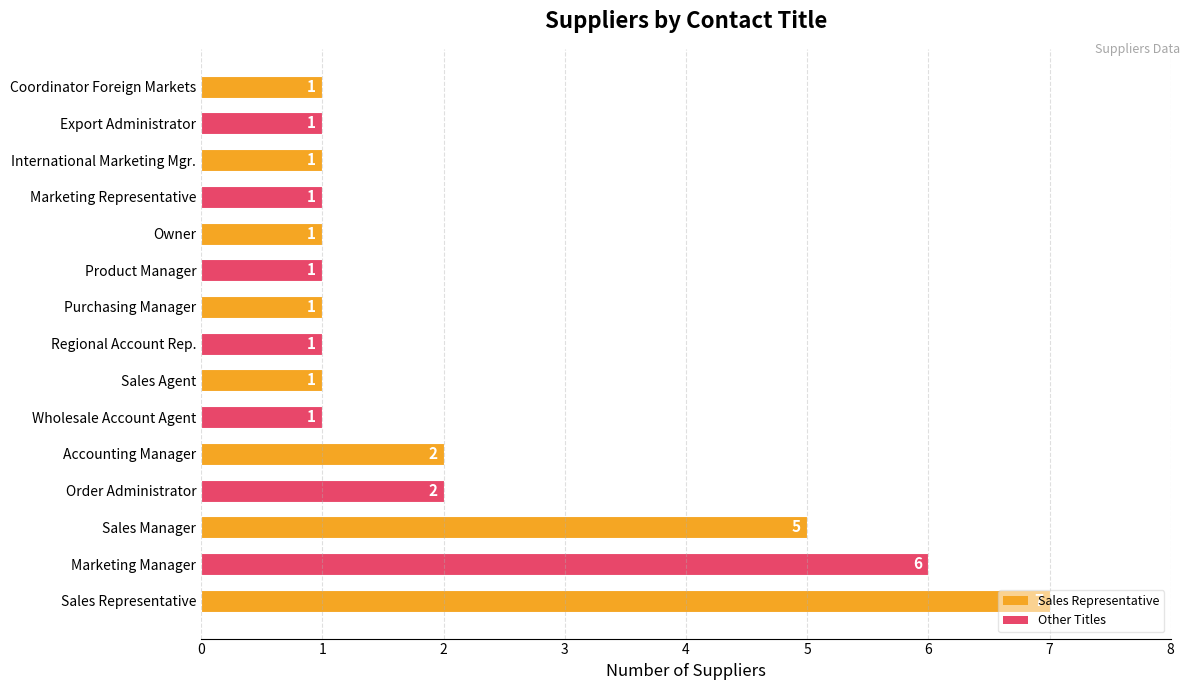

True or false: the data shows 0 at Coordinator Foreign Markets.

False